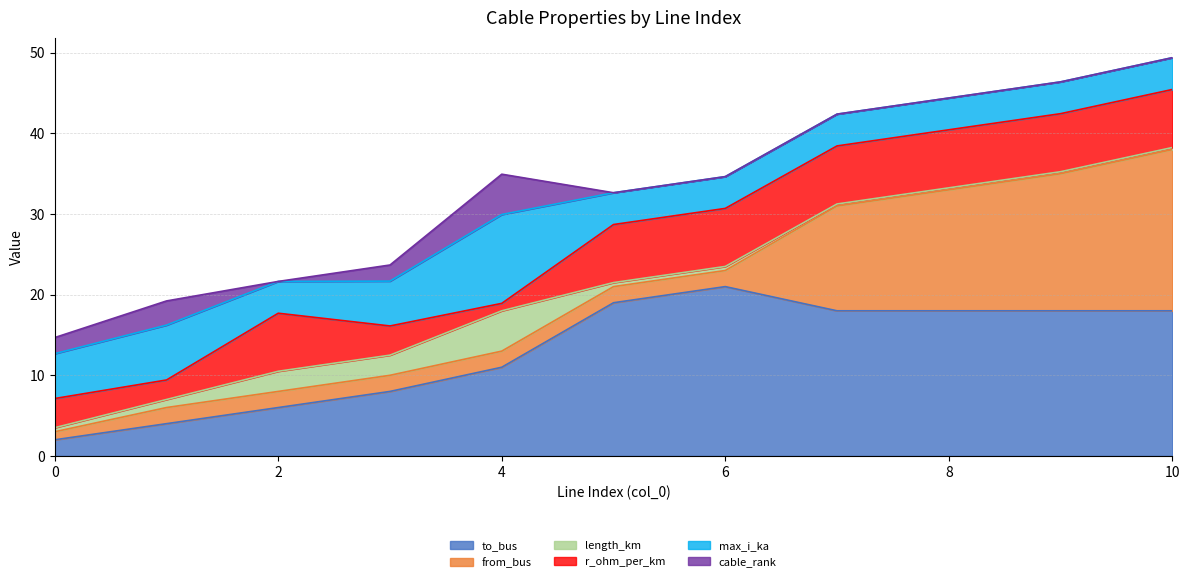

What is the total value across all series at 6?

34.6